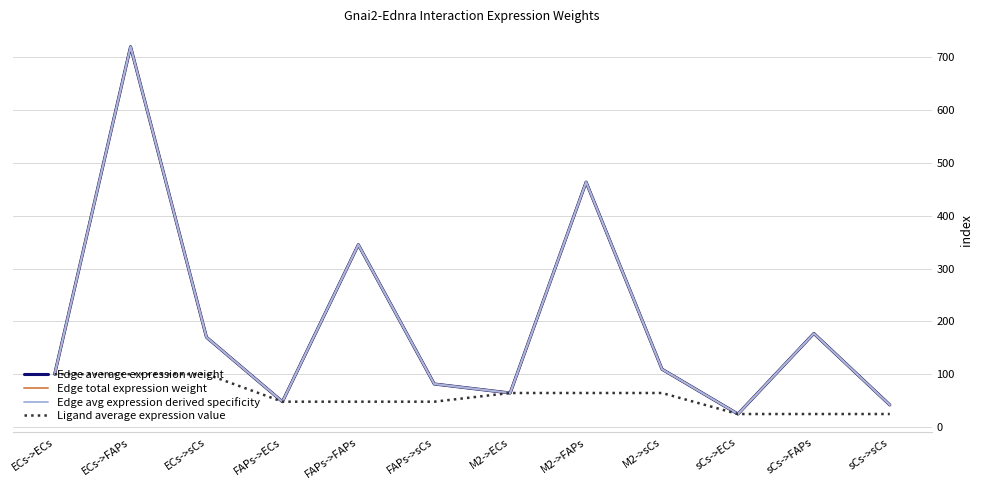

What is the label of the 12th point from the right?

ECs->ECs